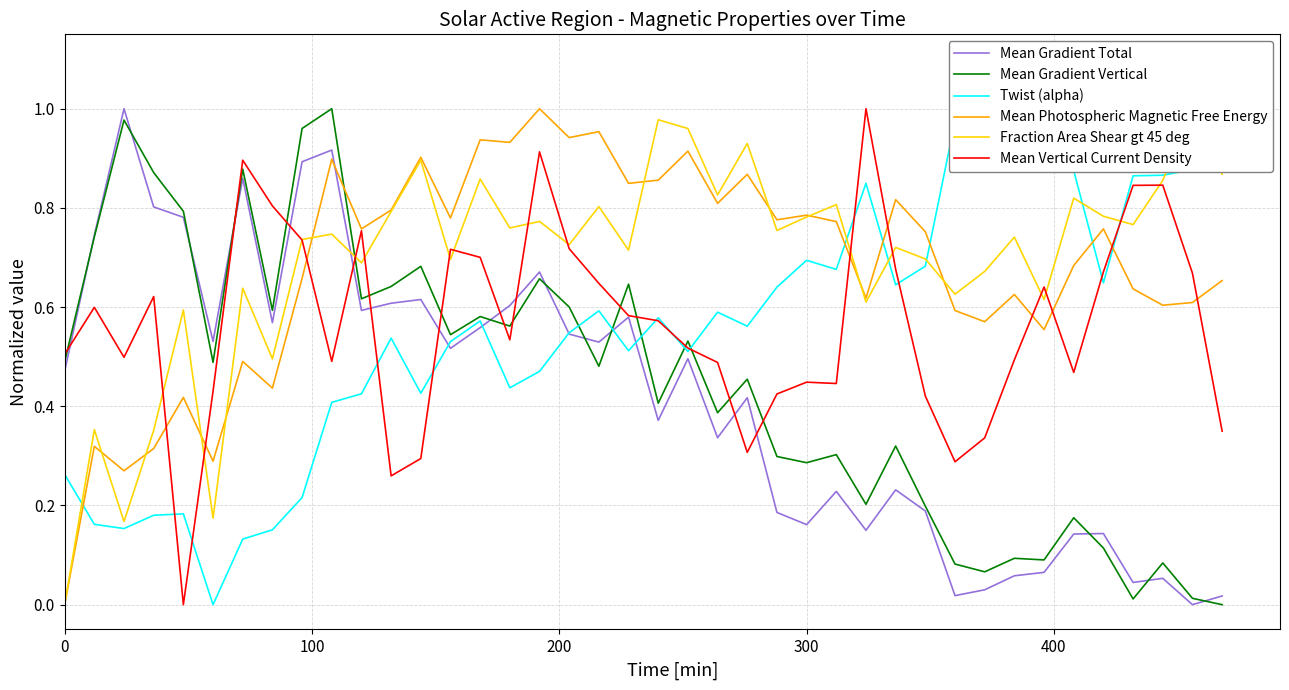

How many distinct data groups are displayed?

6